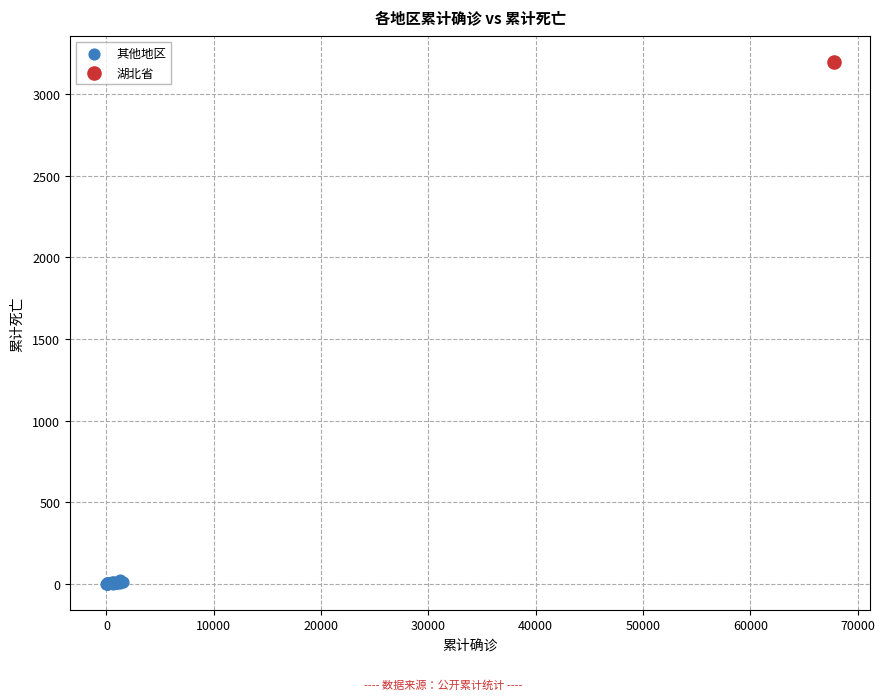

What are all the series names shown in the legend?

其他地区, 湖北省